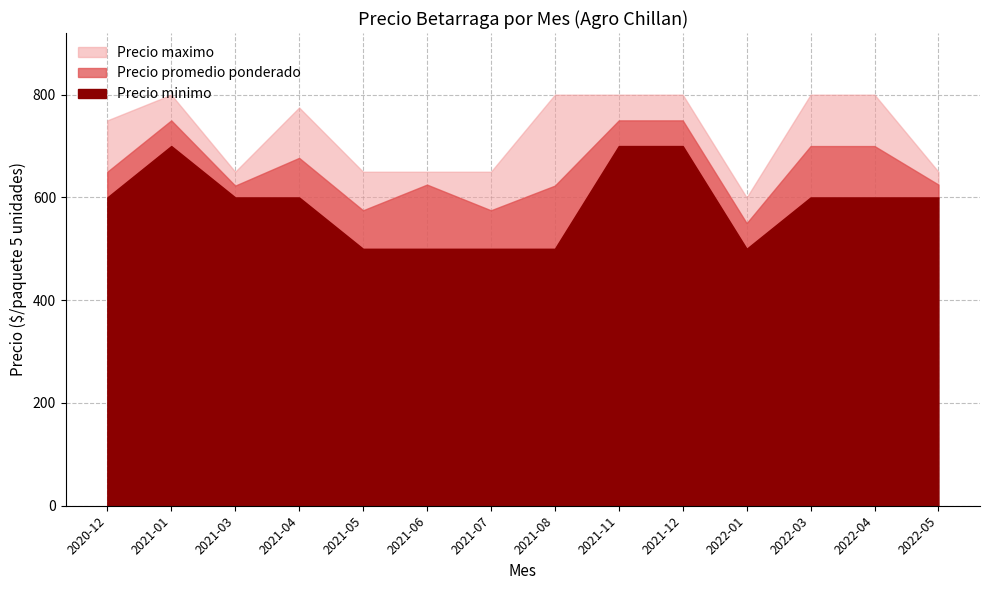

Which series changed the most between 2021-05 and 2021-06?

Precio promedio ponderado